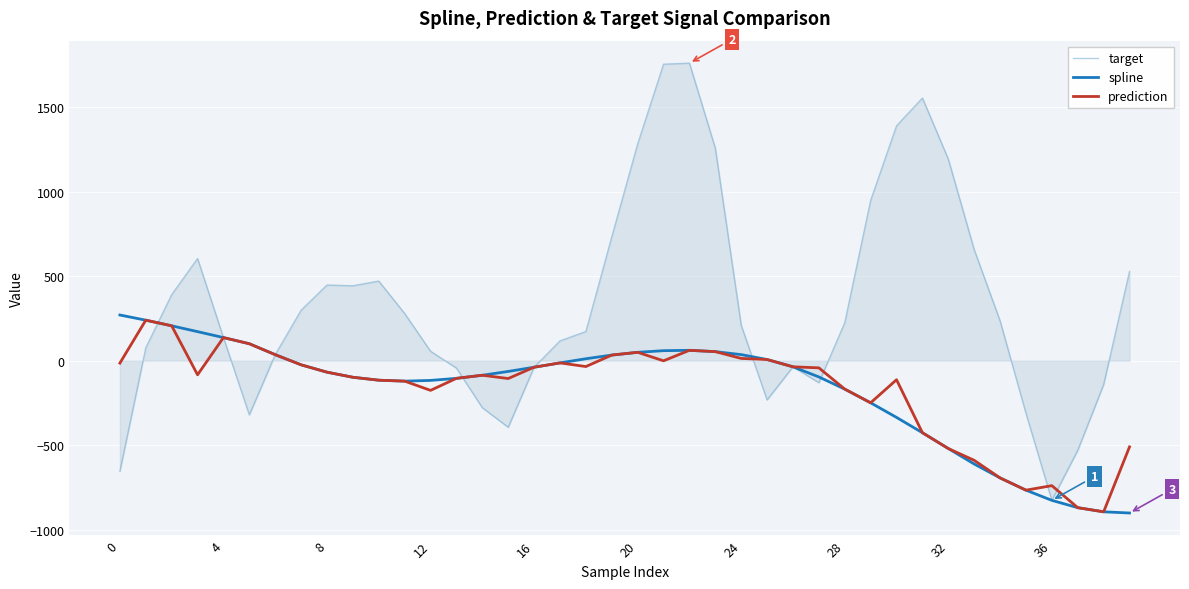

How many values in the prediction series are below -67?

21